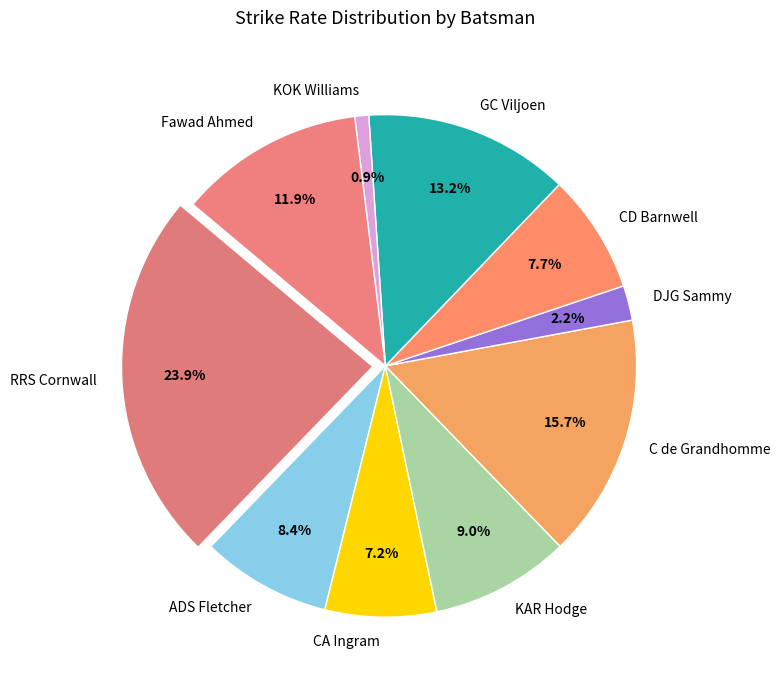

Rank the categories by value from lowest to highest.

KOK Williams, DJG Sammy, CA Ingram, CD Barnwell, ADS Fletcher, KAR Hodge, Fawad Ahmed, GC Viljoen, C de Grandhomme, RRS Cornwall